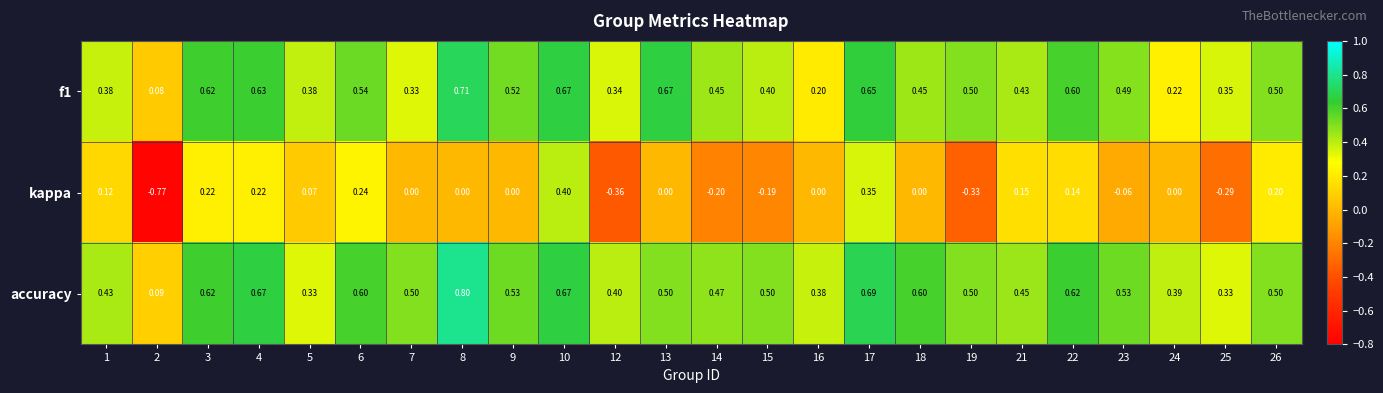

Which series has the largest total across all categories?

accuracy